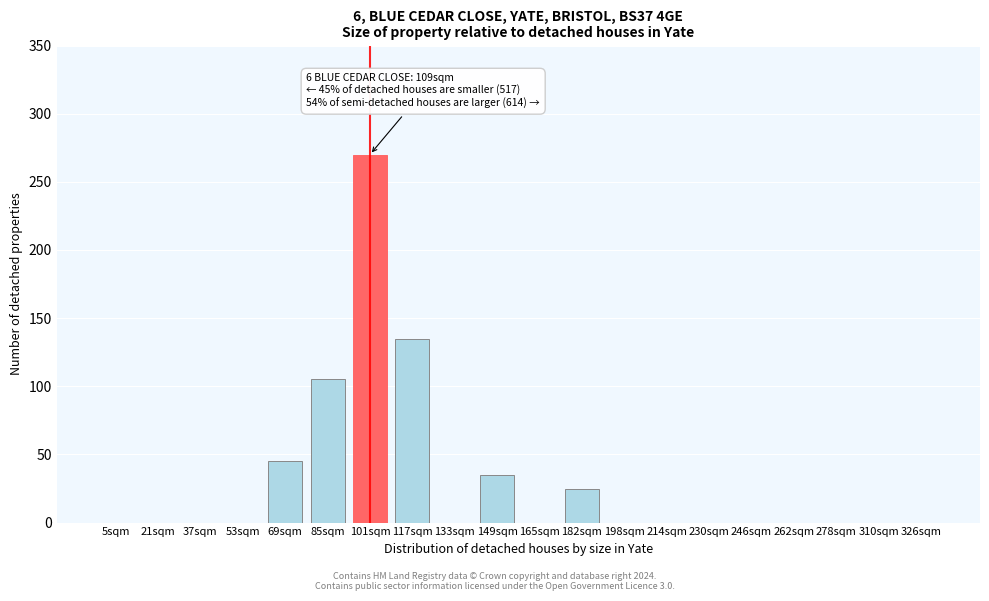

Reading right to left, transcribe all the data shown in this chart.

326sqm=0	310sqm=0	278sqm=0	262sqm=0	246sqm=0	230sqm=0	214sqm=0	198sqm=0	182sqm=25	165sqm=0	149sqm=35	133sqm=0	117sqm=135	101sqm=270	85sqm=105	69sqm=45	53sqm=0	37sqm=0	21sqm=0	5sqm=0